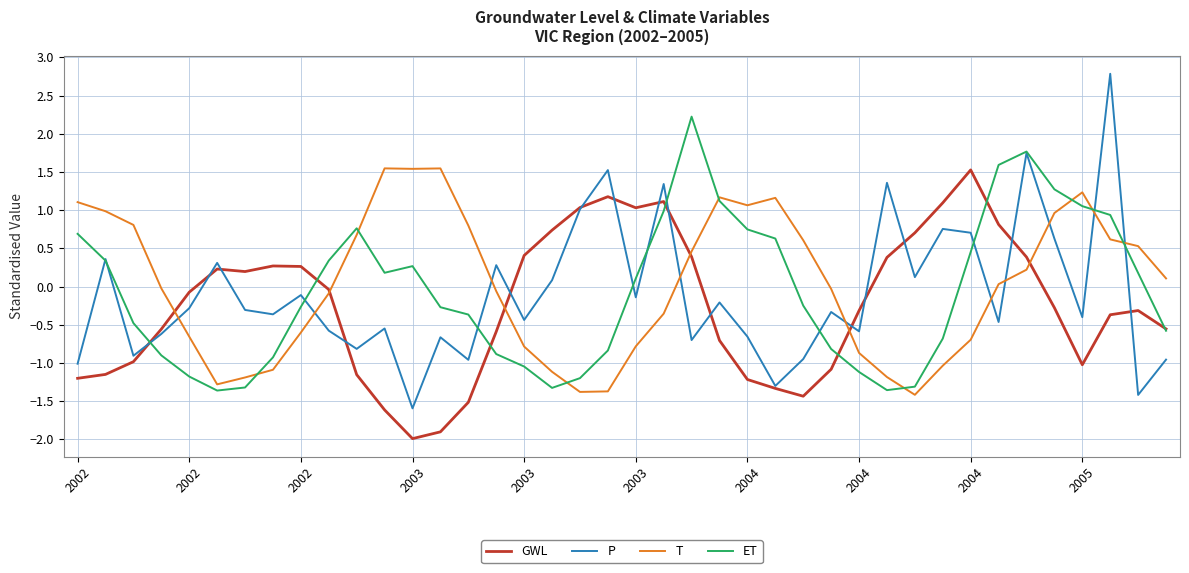

Which series has the largest range (max minus min)?

P